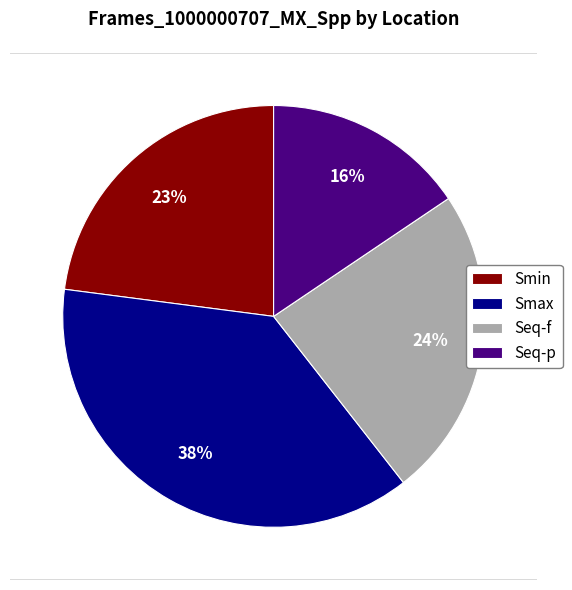

Rank the categories by value from lowest to highest.

Seq-p, Smin, Seq-f, Smax